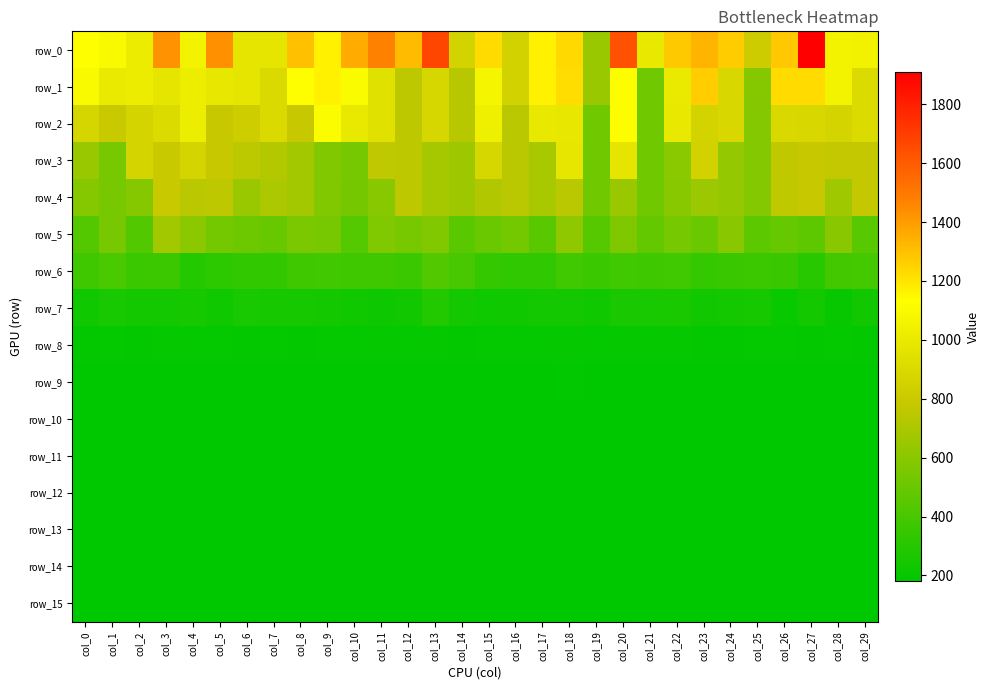

At which category is the sum across all series the highest?

col_20